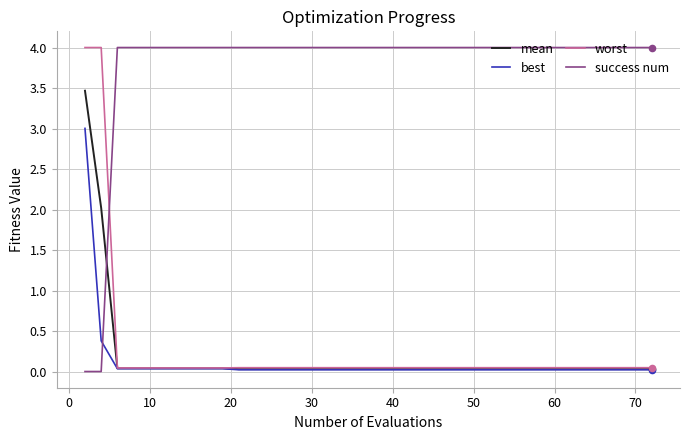

How many times do worst and success num cross each other?

1